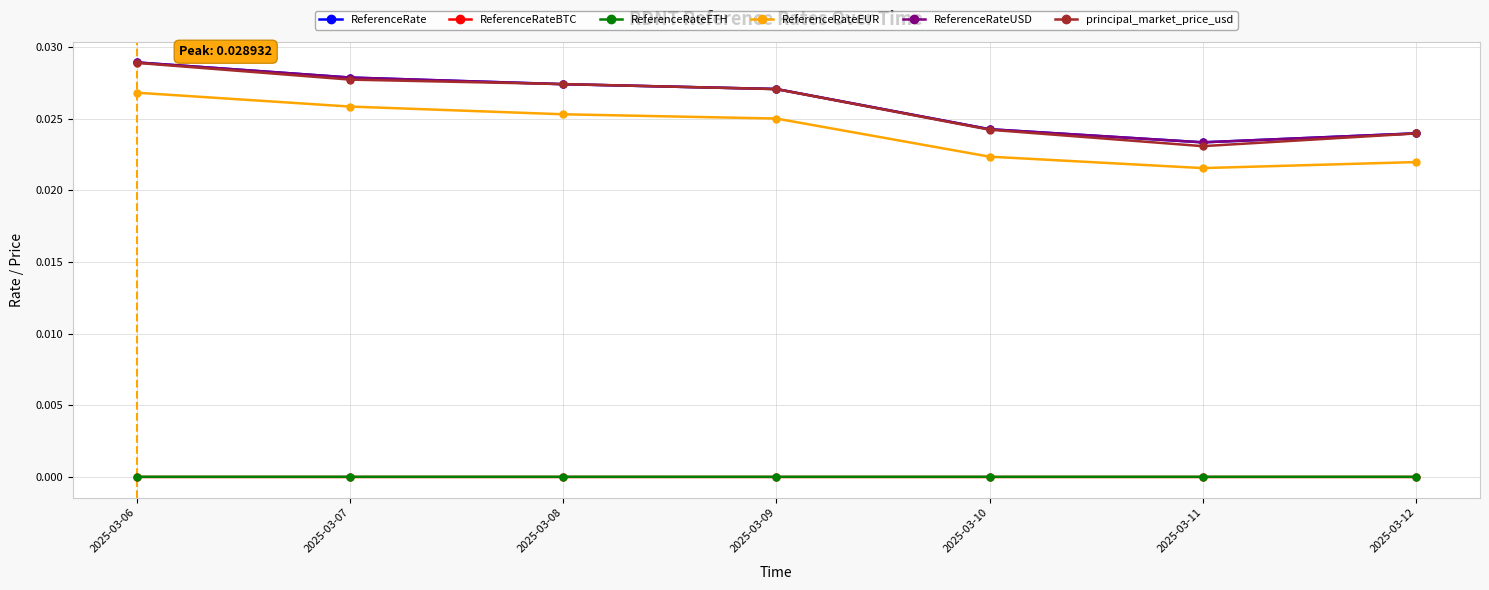

At which label is ReferenceRateBTC closest to 0?

2025-03-12